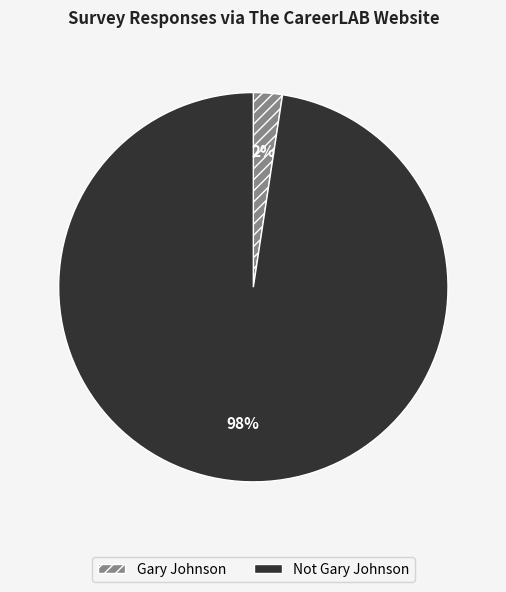

Count the number of slices in the pie.

2